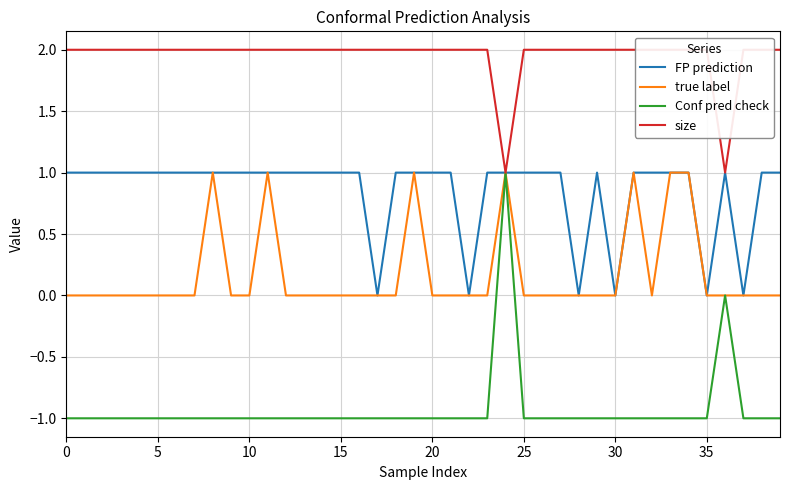

True or false: FP prediction has a value of 0 at 37.

False